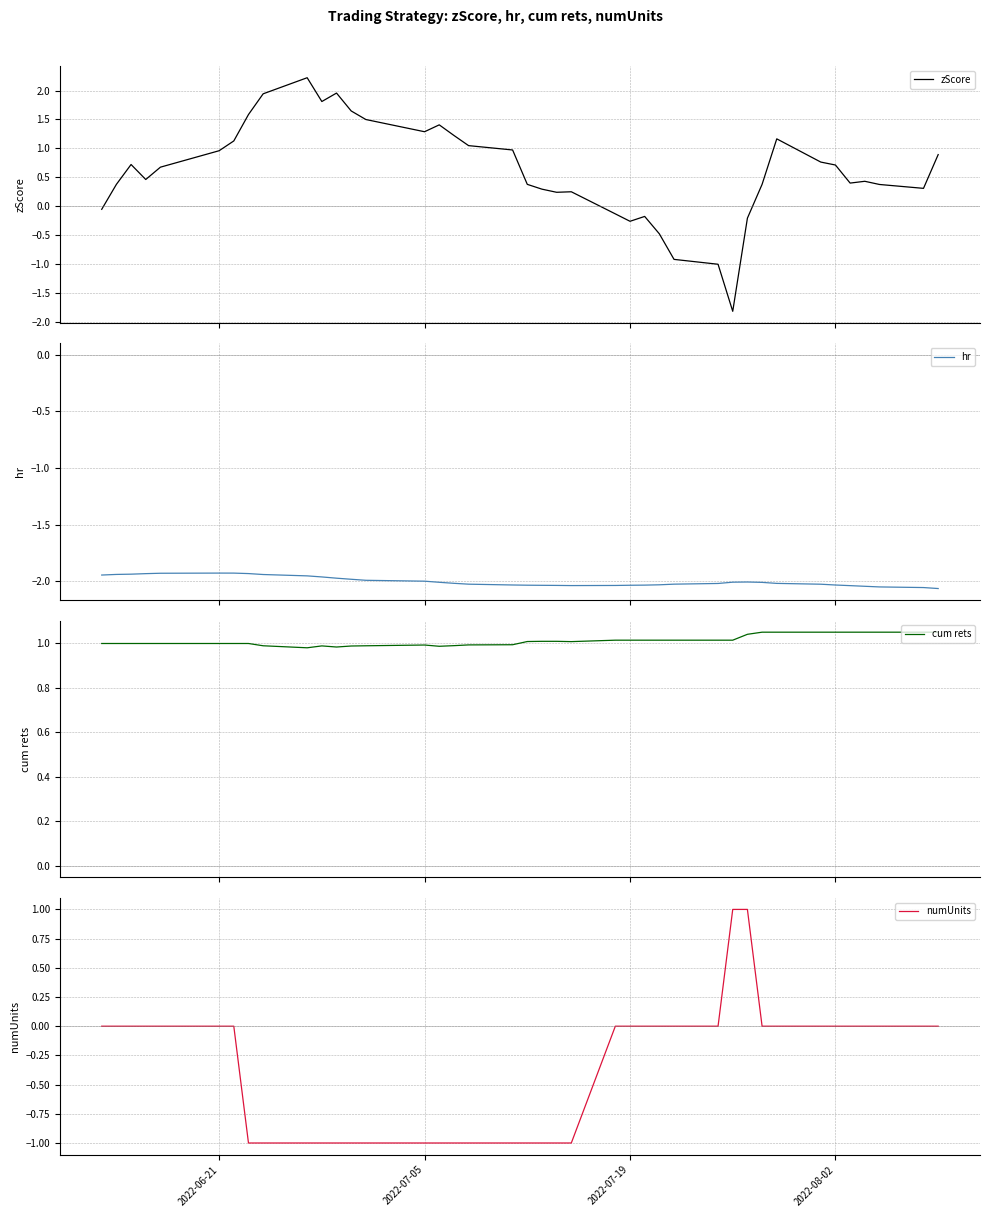

How many positive values does the zScore series have?

31